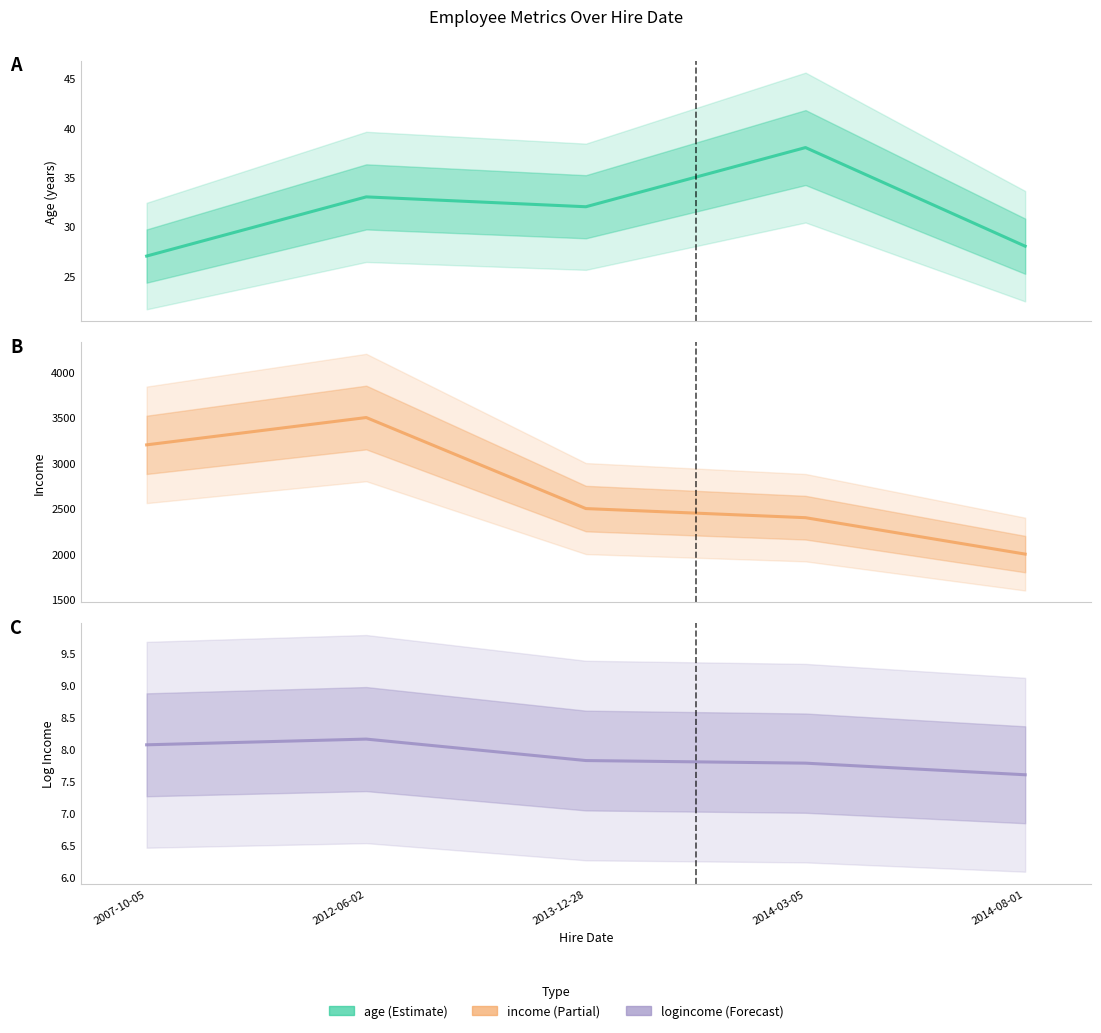

Which has a higher value, 2007-10-05 or 2012-06-02?

2012-06-02